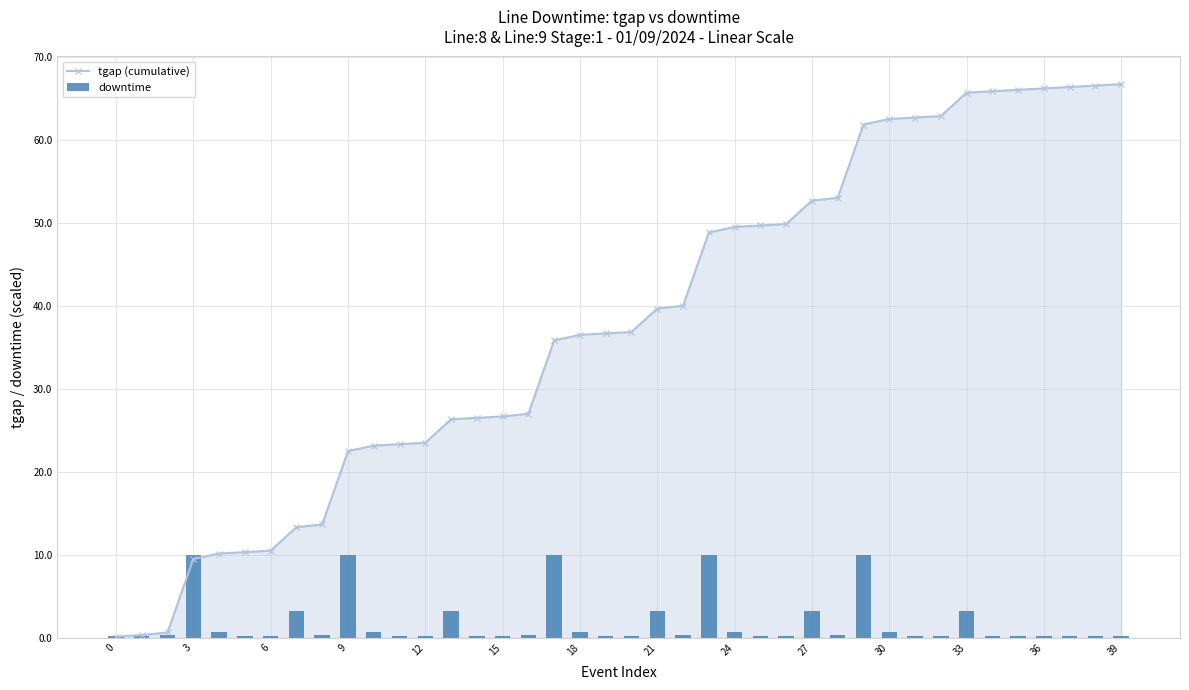

What is the difference between the second highest and minimum values in the downtime series?

9.8